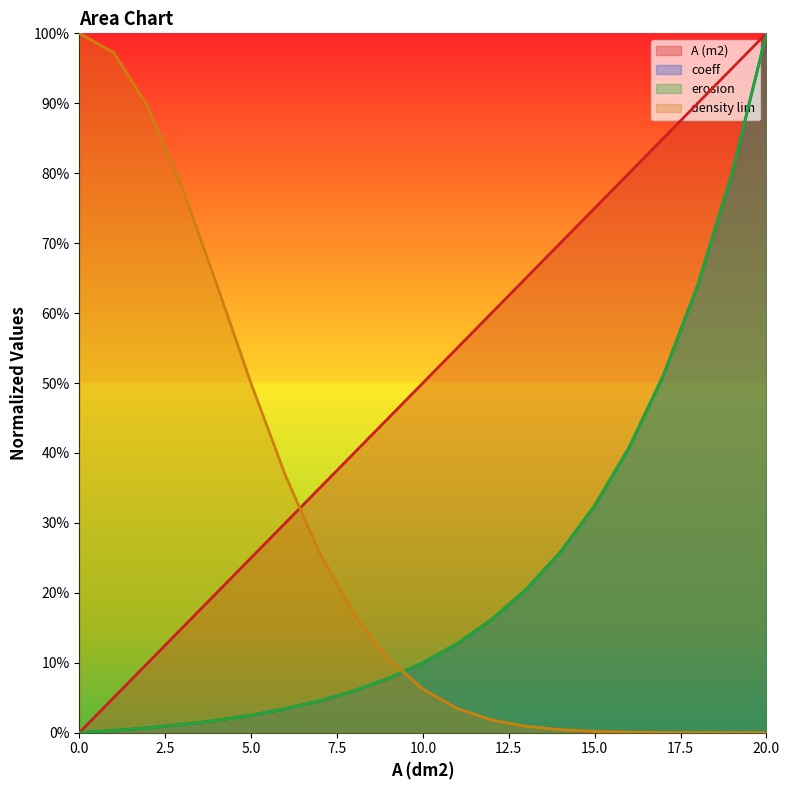

Rank the categories by coeff value from highest to lowest.

20, 19, 18, 17, 16, 15, 14, 13, 12, 11, 10, 9, 8, 7, 6, 5, 4, 3, 2, 1, 0